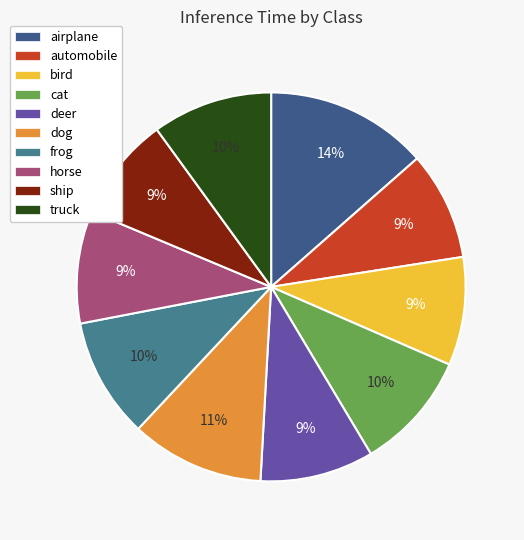

Is there any slice that represents more than half of the pie?

No